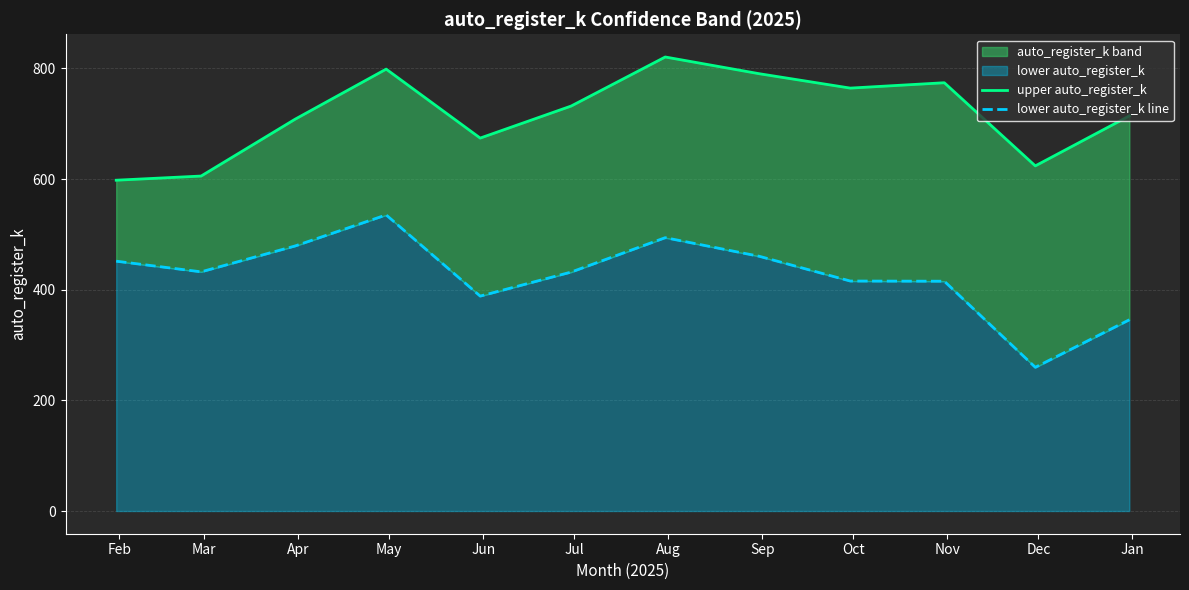

True or false: lower auto_register_k line and upper auto_register_k intersect in this chart.

False